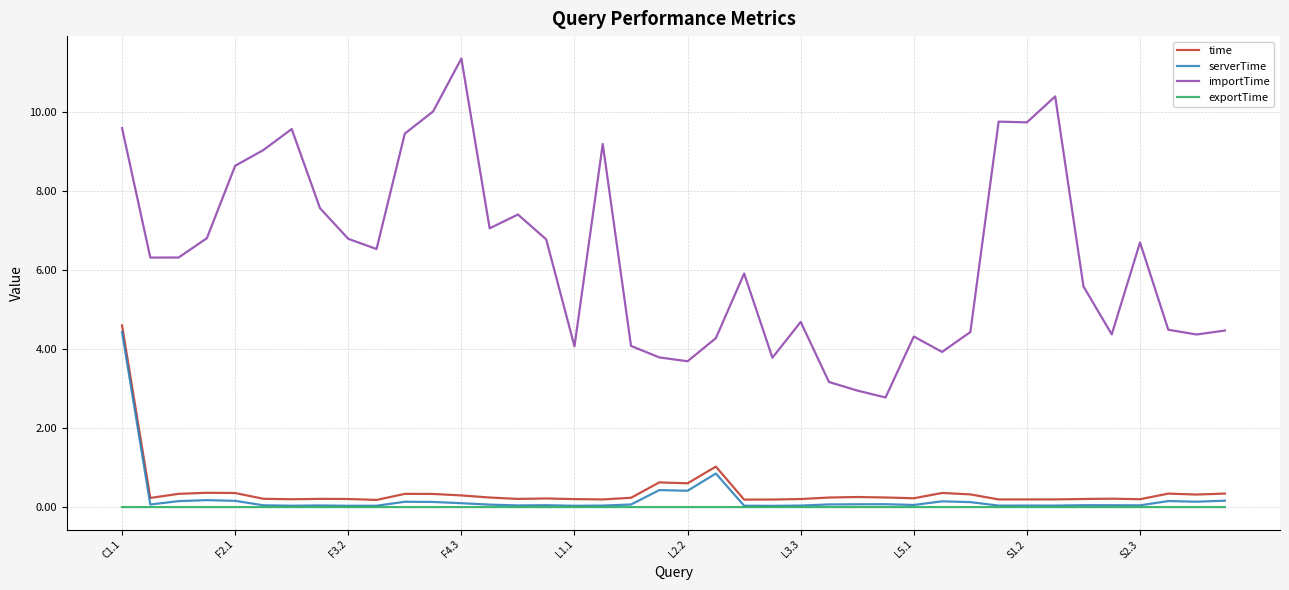

What is the difference between the maximum and minimum values in the importTime series?

8.6